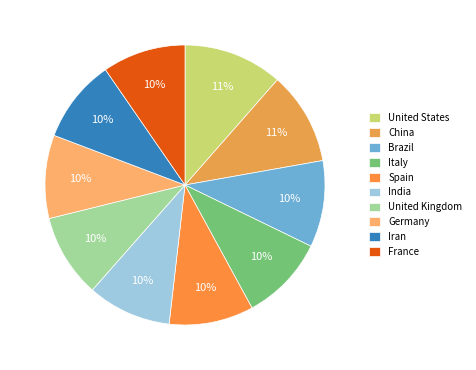

Is there a majority slice in this chart?

No